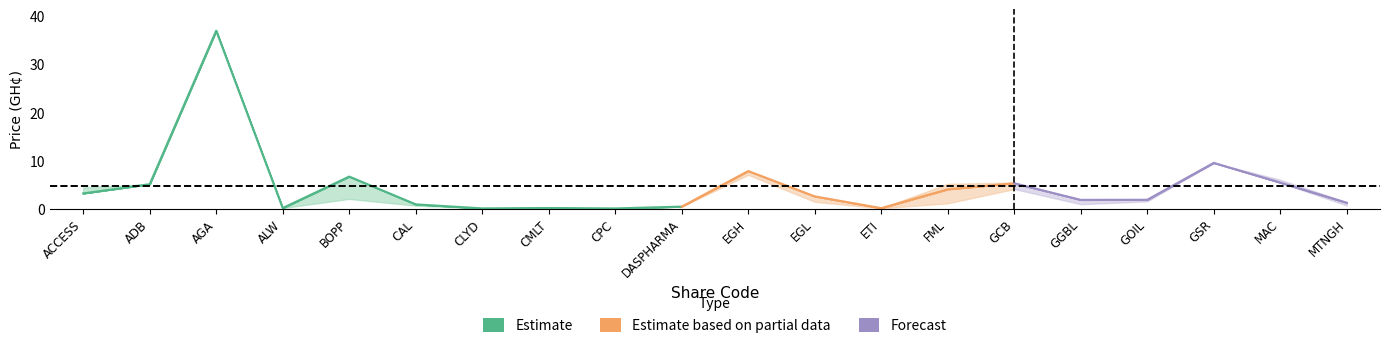

What is the sum of all Opening Price values?

92.8